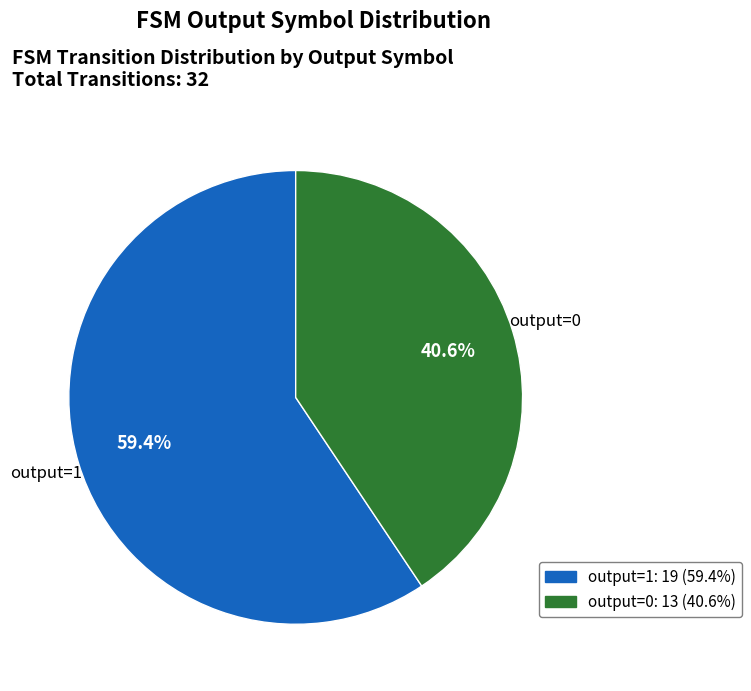

What is the largest slice in the pie chart?

output=1